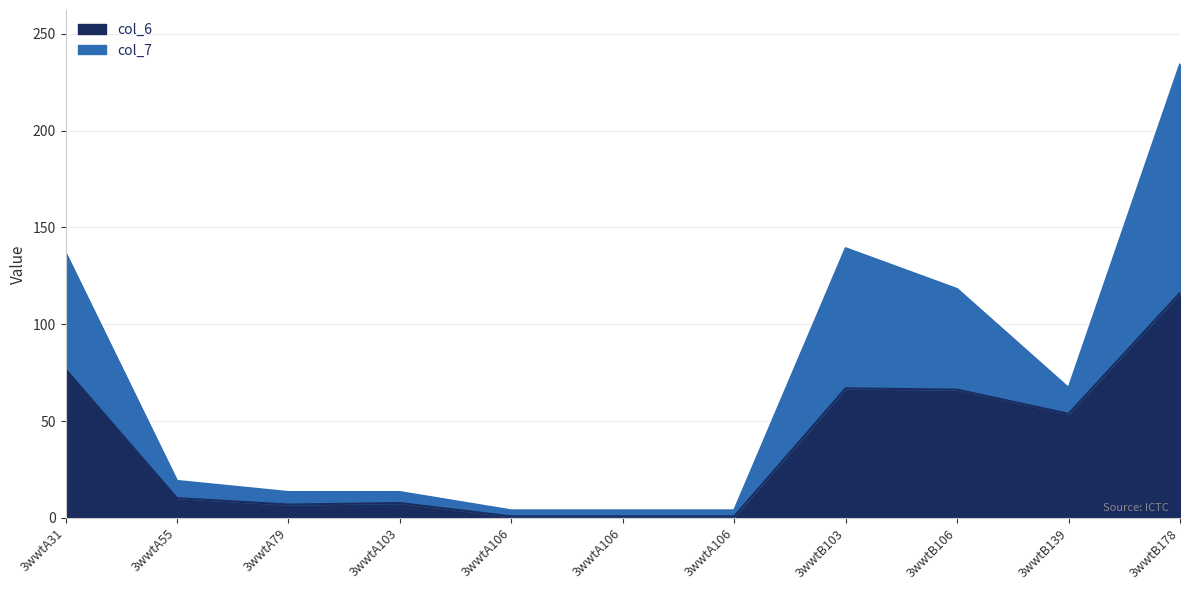

What is the smallest value displayed?

0.8